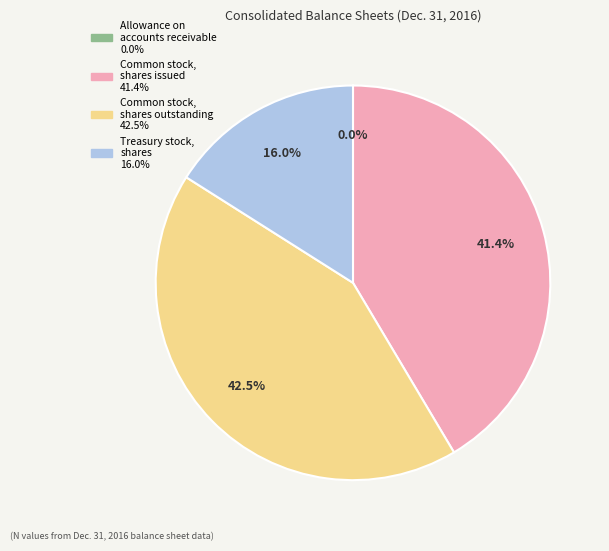

Between Treasury stock, shares and Common stock, shares outstanding, which is larger?

Common stock, shares outstanding